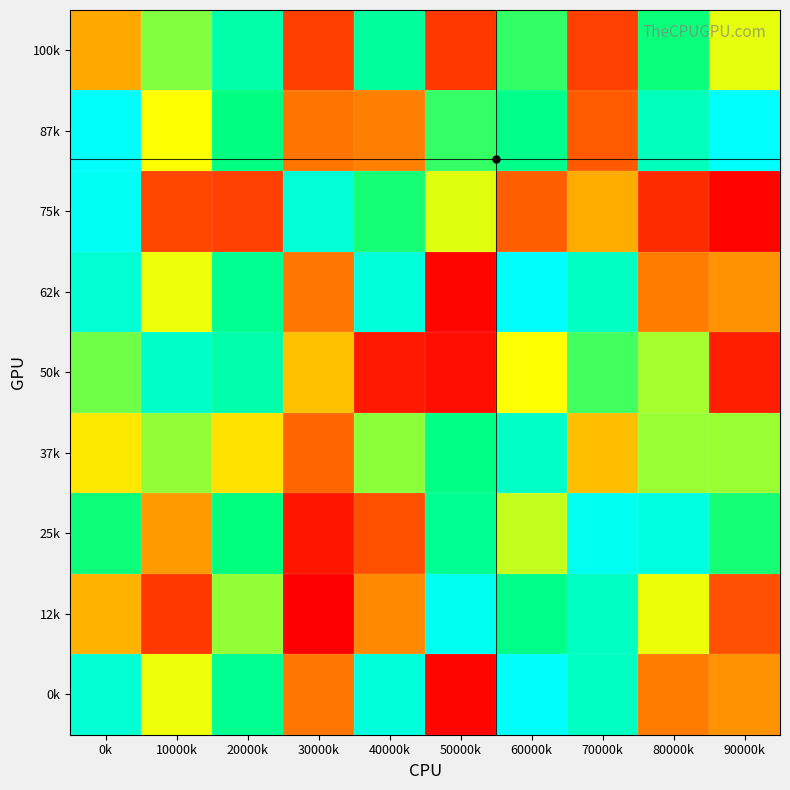

What is the difference between the highest and lowest values at 70000k?

824340